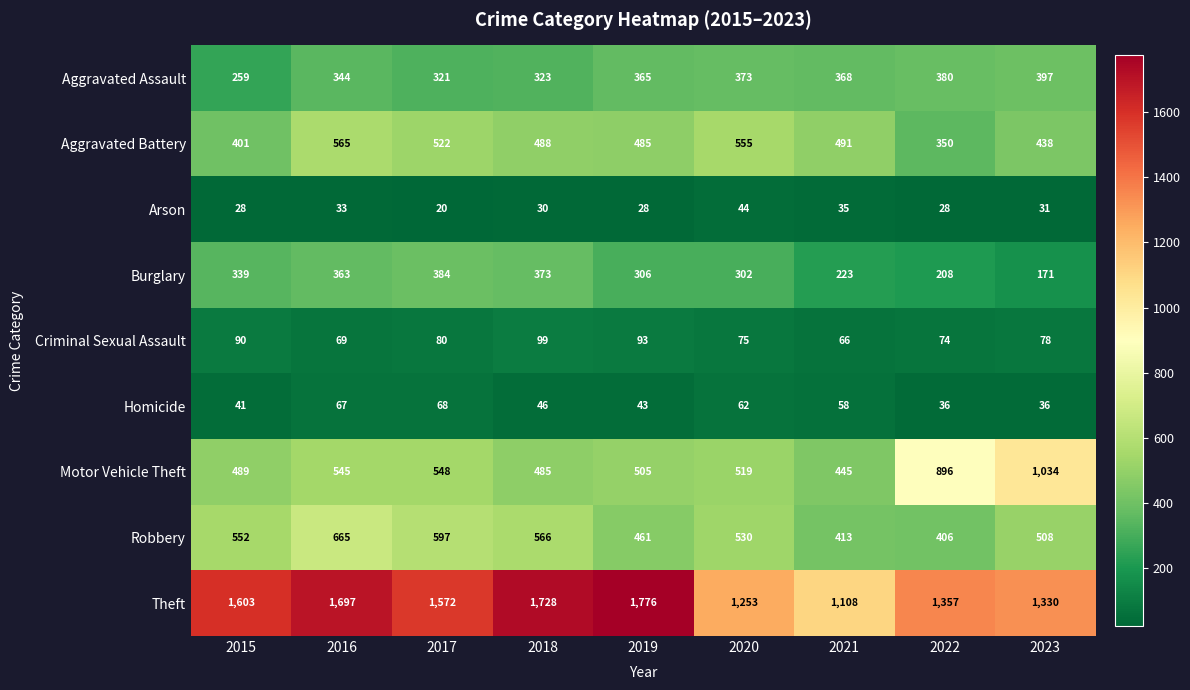

How many data points does each series have?

9